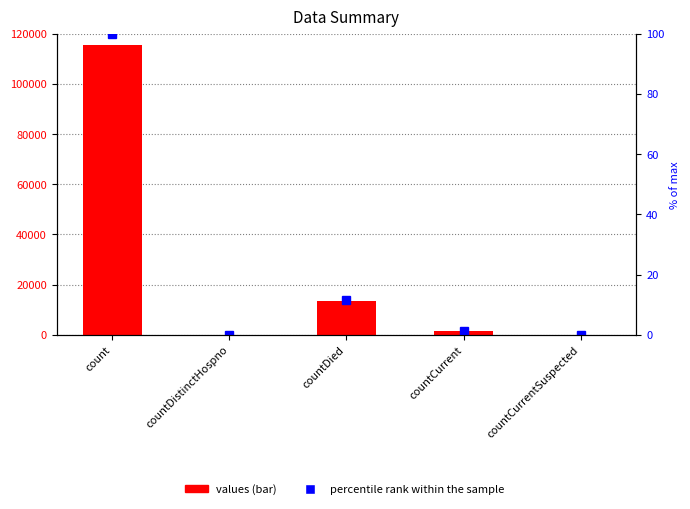

At countCurrentSuspected, list the series in order from smallest to largest.

values, percentile rank within the sample